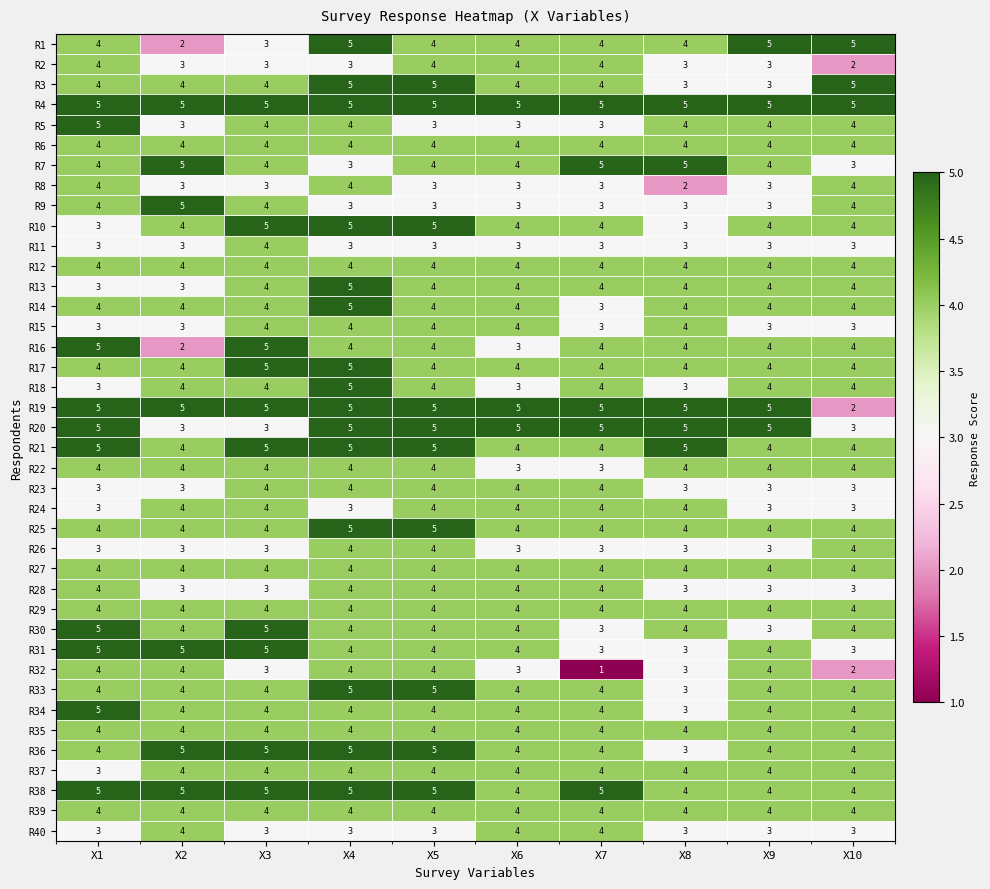

At which category does the chart reach its minimum across all series?

X7